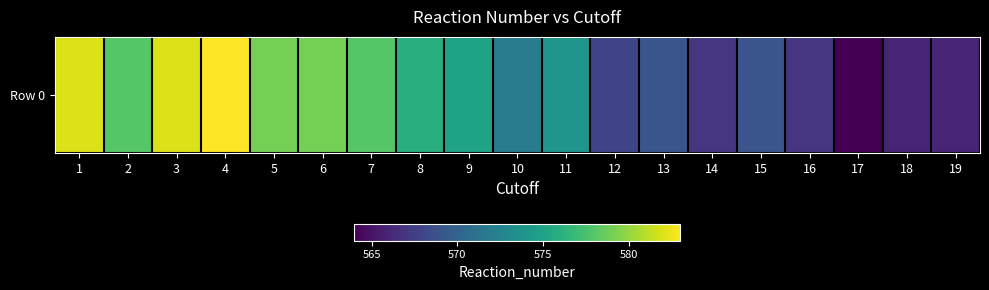

The chart shows a value of 936 at 19. True or false?

False